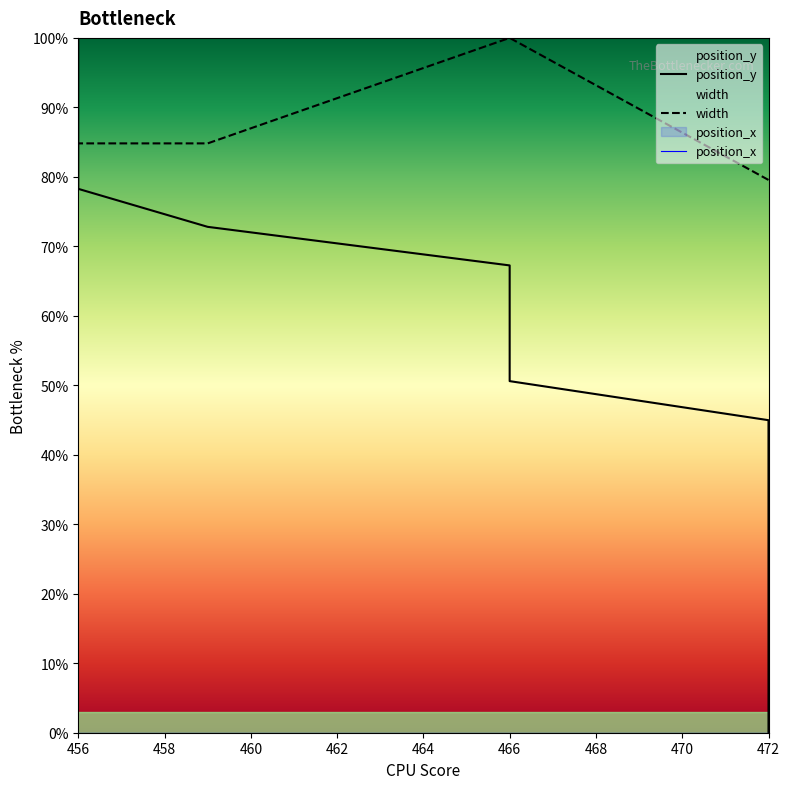

Does the chart display data point markers on the line(s)?

No